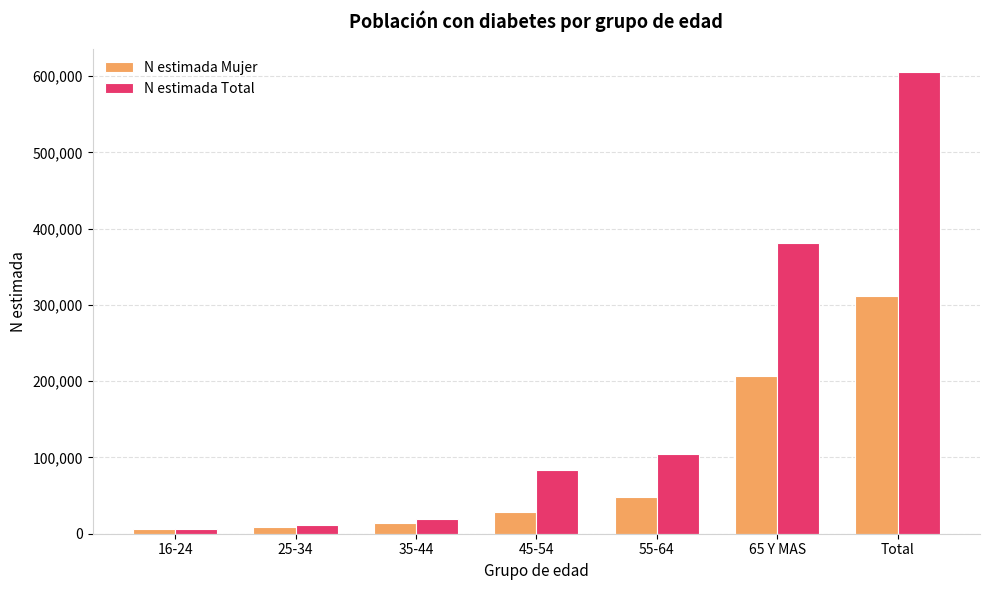

Which series has the widest spread of values?

N estimada Total